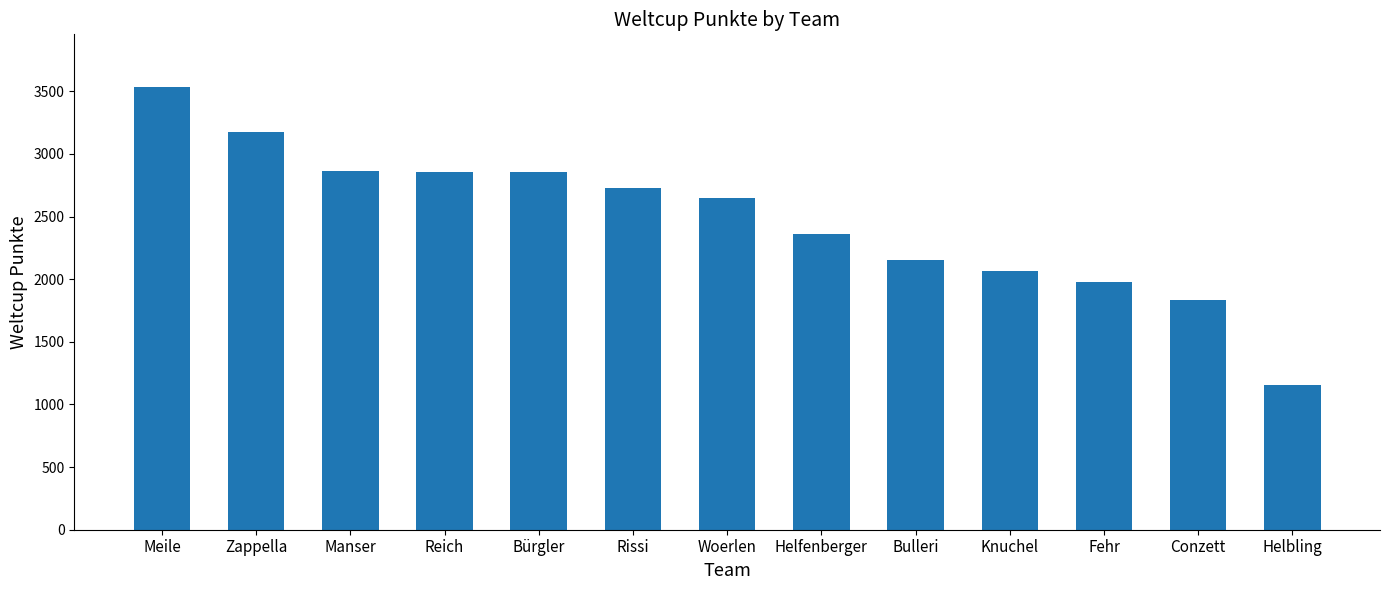

What is the sum of the values at Knuchel and Zappella?

5241